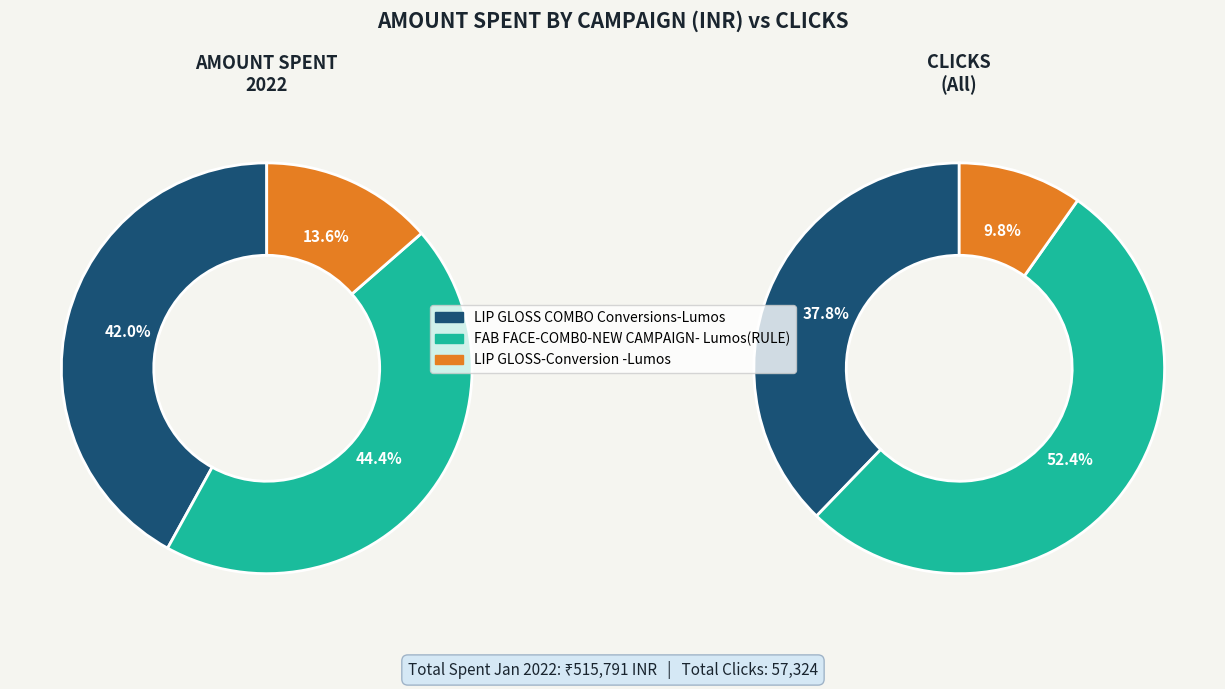

How many slices are in this pie chart?

6